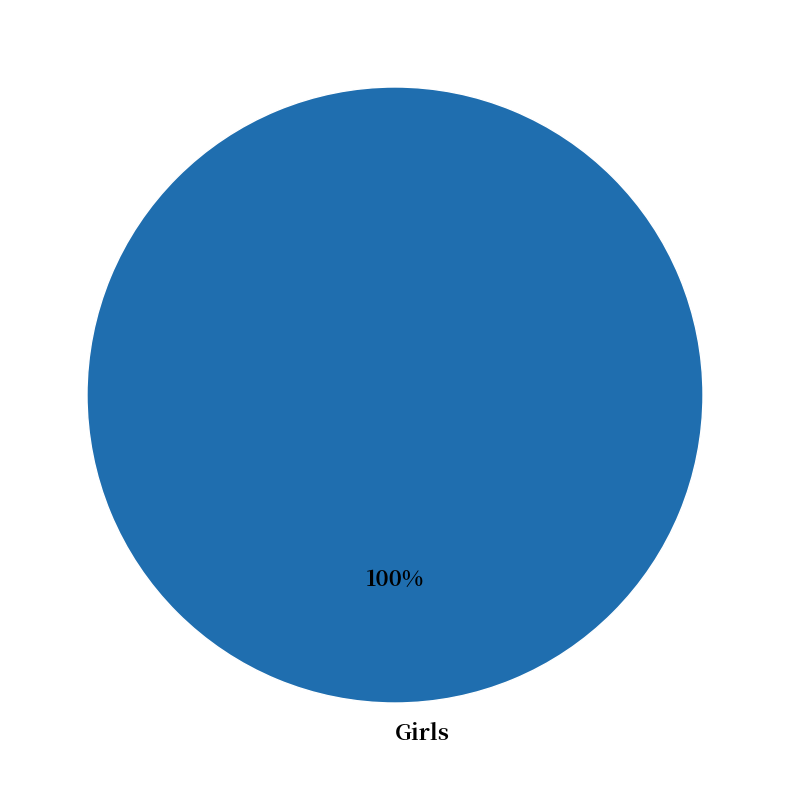

Rank the categories by value from highest to lowest.

Girls